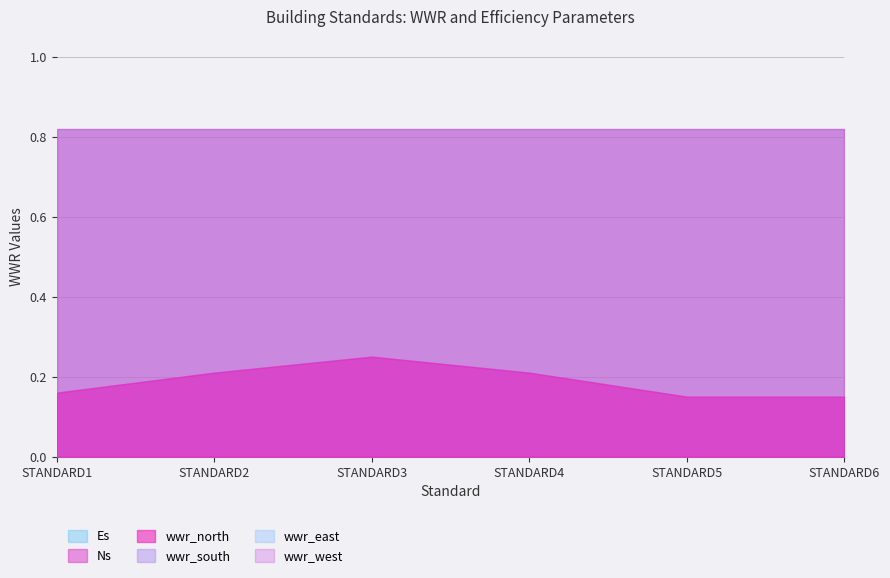

How many wwr_west values are between 0 and 1?

6